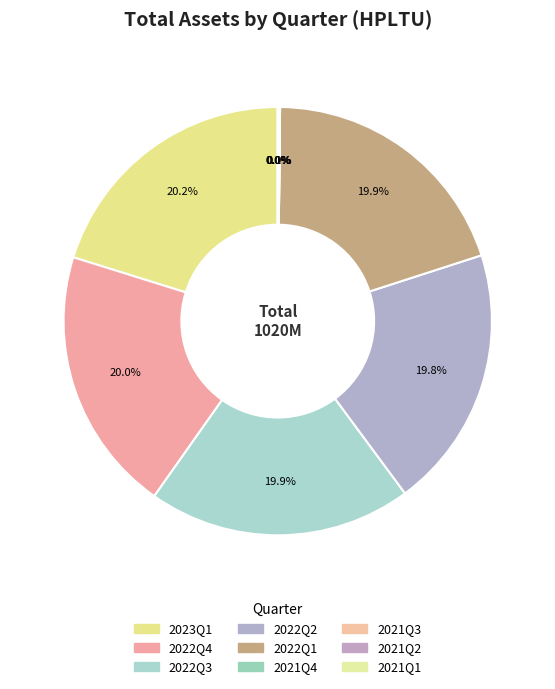

What is the smallest slice in the pie chart?

2021Q4